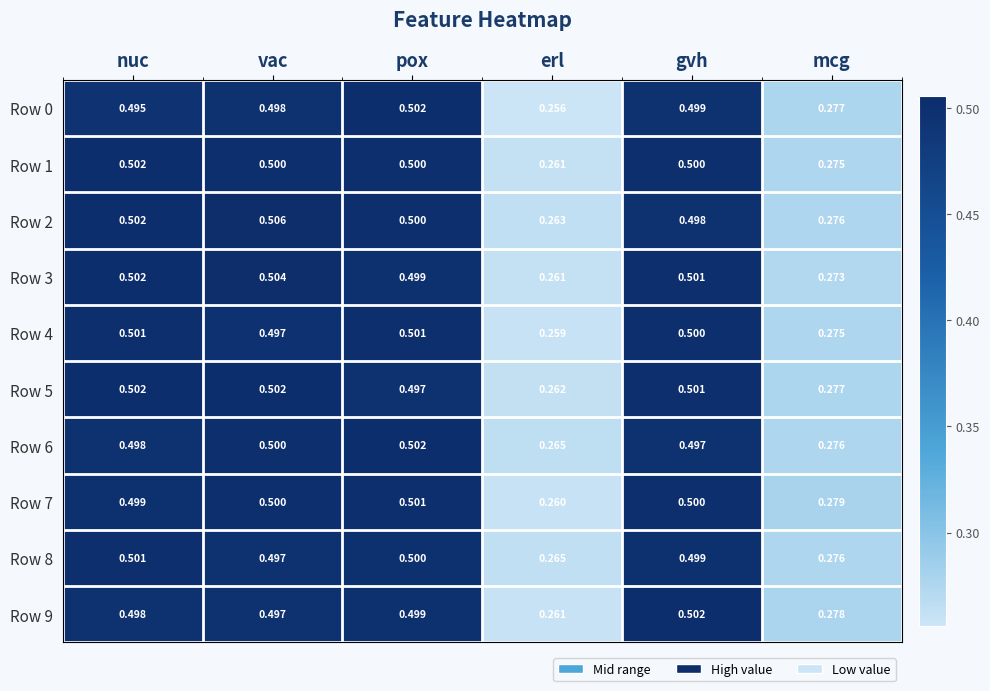

At which label is Row 9 closest to 0?

erl